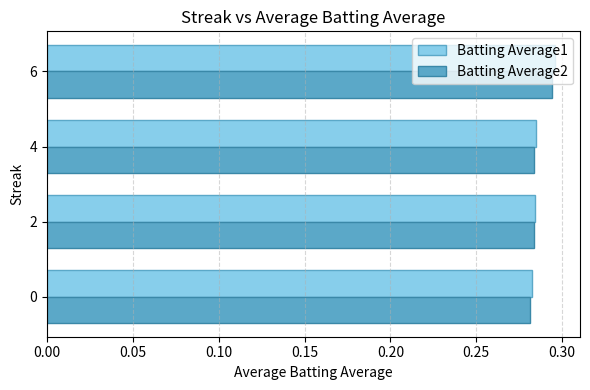

At which category is the sum across all series the highest?

6